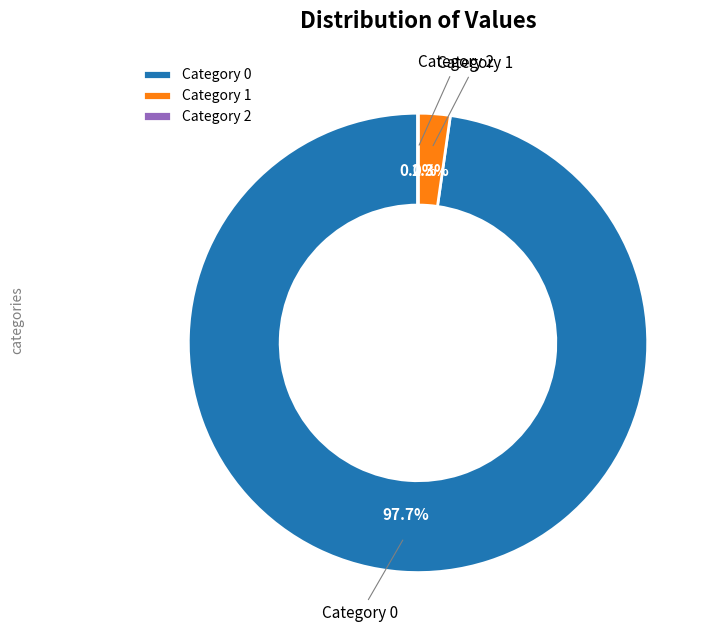

What is the largest slice in the pie chart?

Category 0